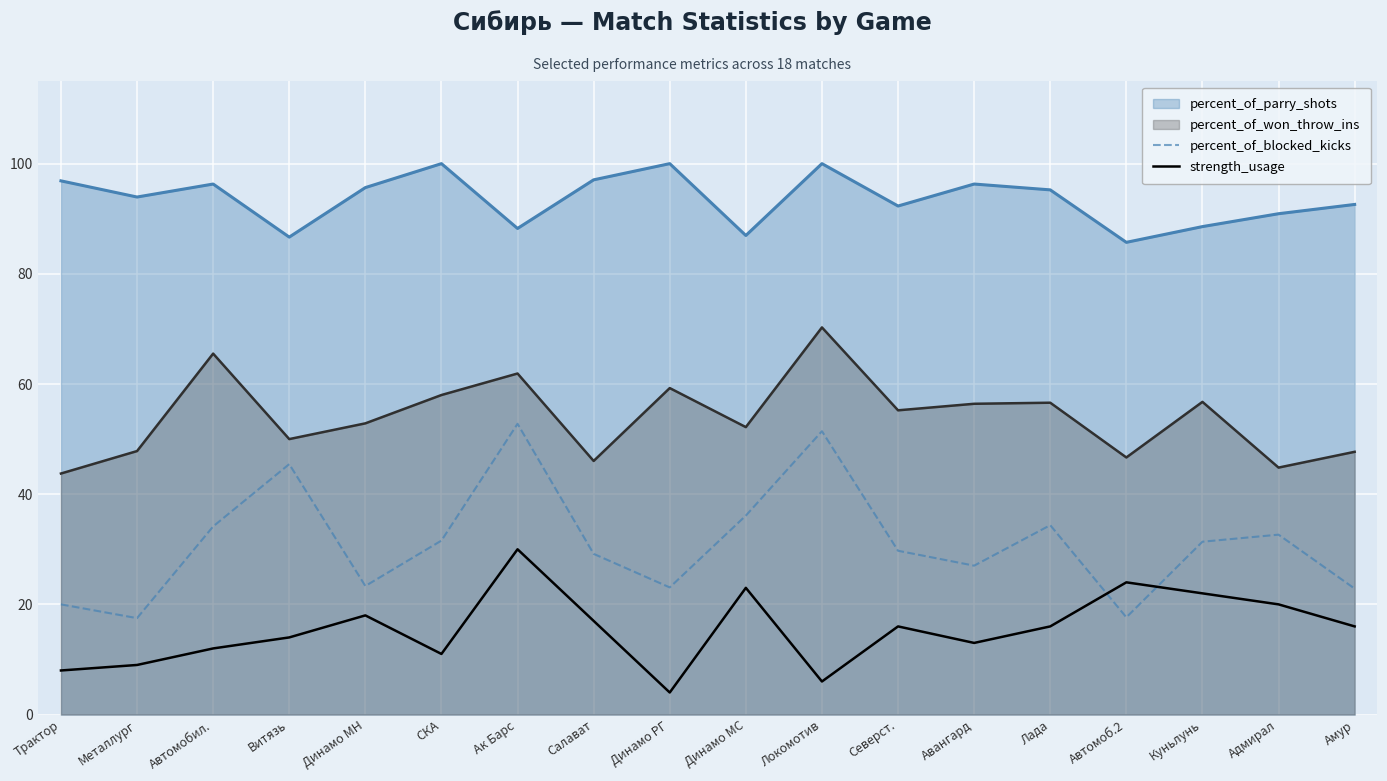

How many interior local valleys does the strength_usage series have?

4